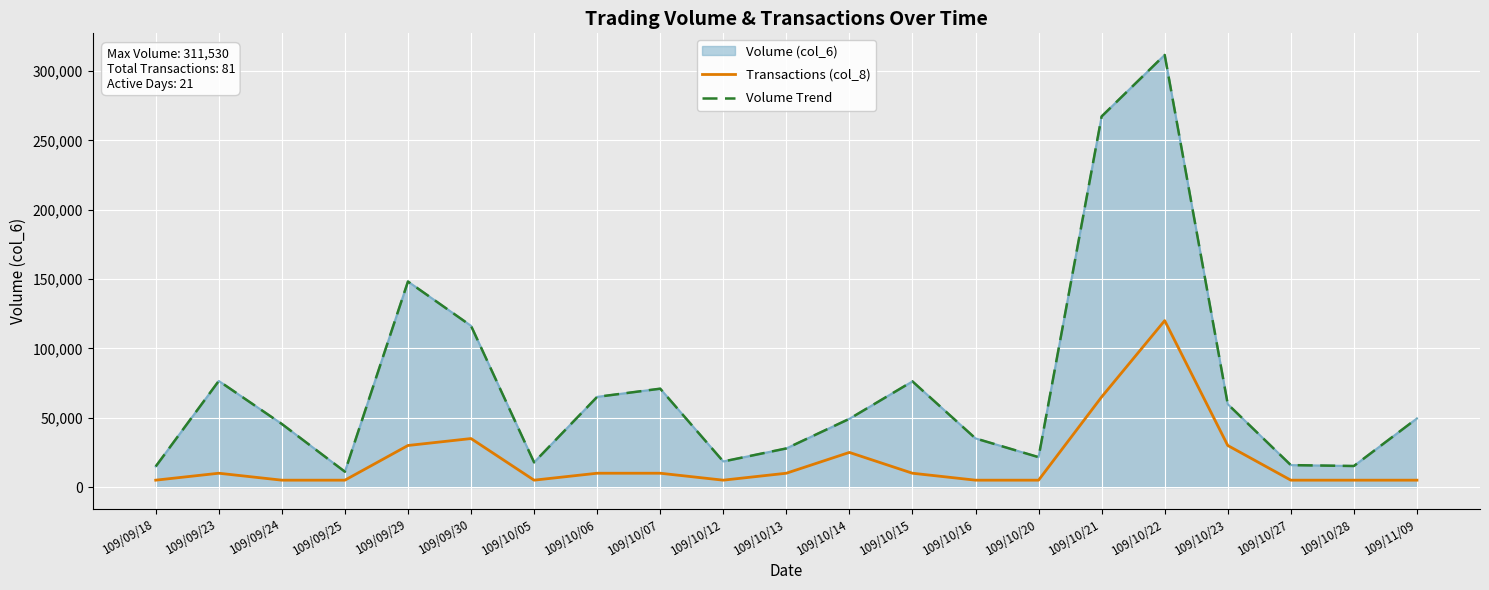

At 109/10/28, list the series in order from largest to smallest.

Volume Trend, Transactions (col_8)